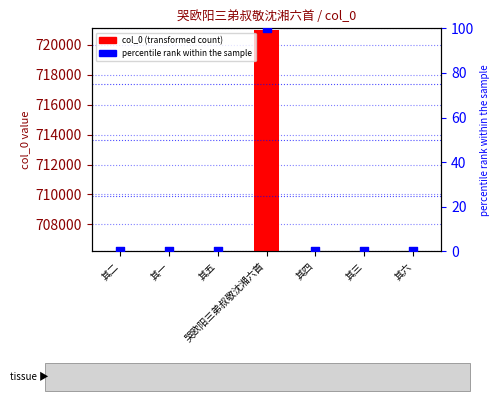

What is the total value across all series at 其一?

706210.0